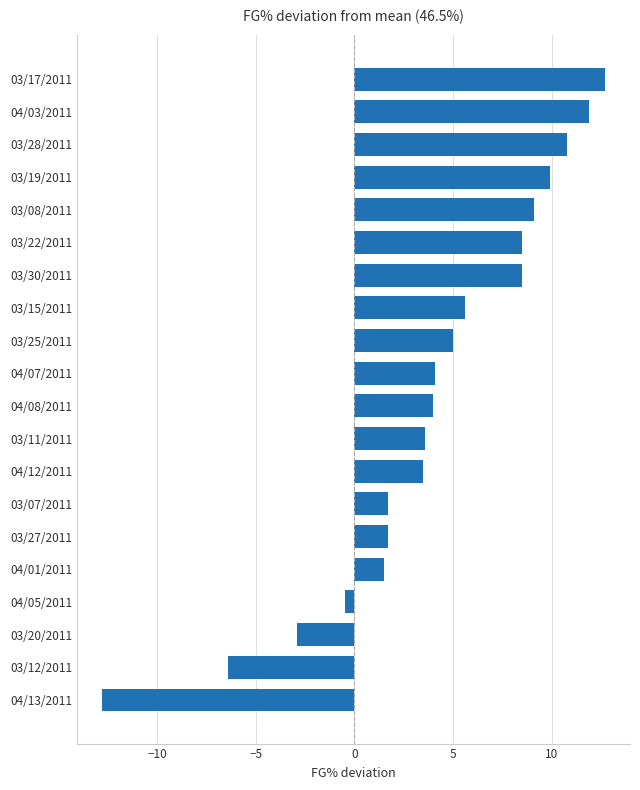

At which category does the chart reach its peak across all series?

03/17/2011